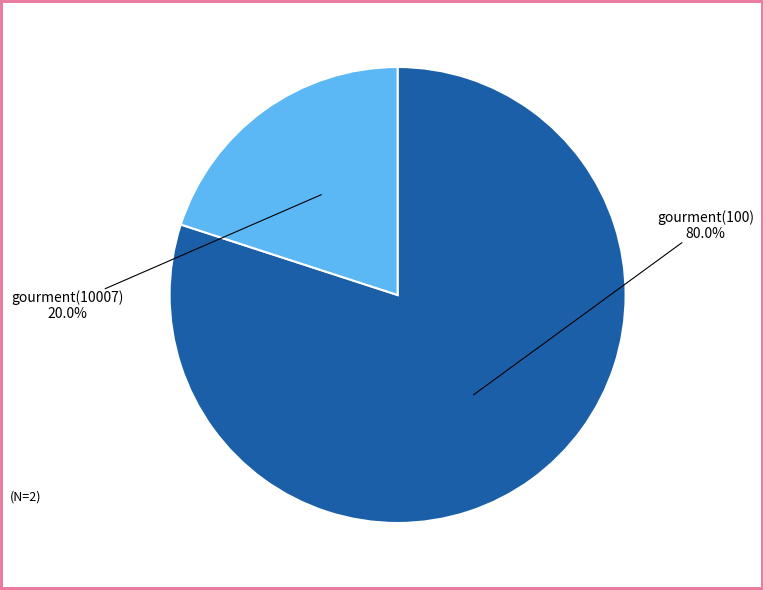

Does gourment(100) account for over 50% of the chart?

Yes